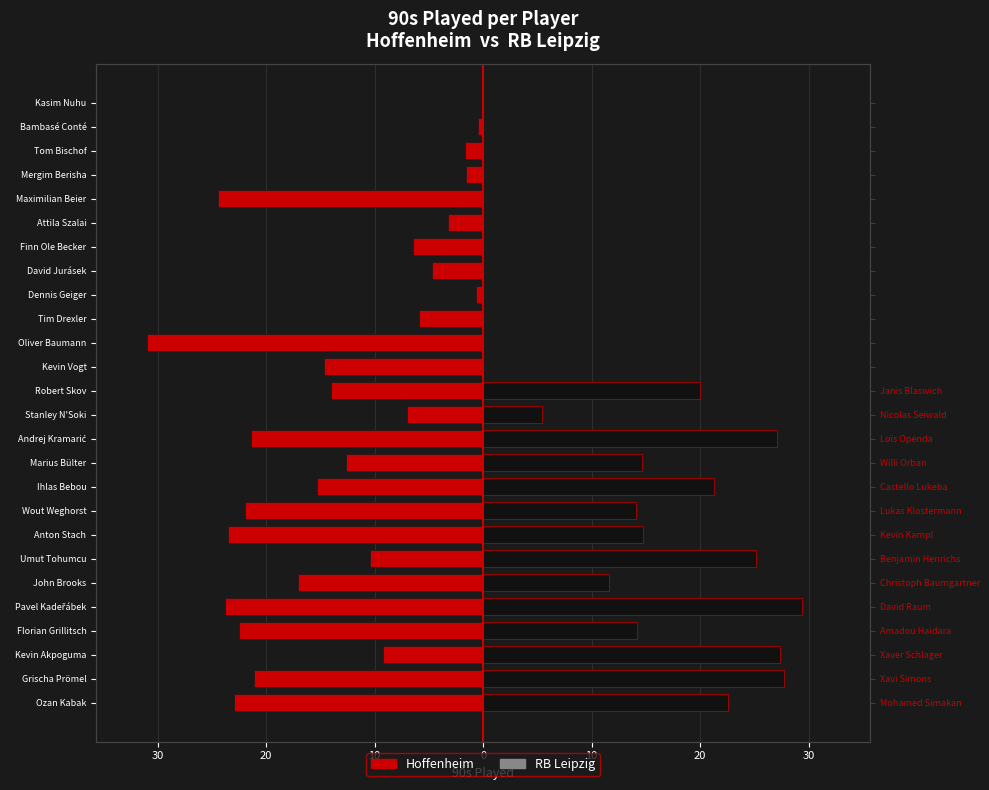

Which series changed the most between Andrej Kramarić and Robert Skov?

Hoffenheim